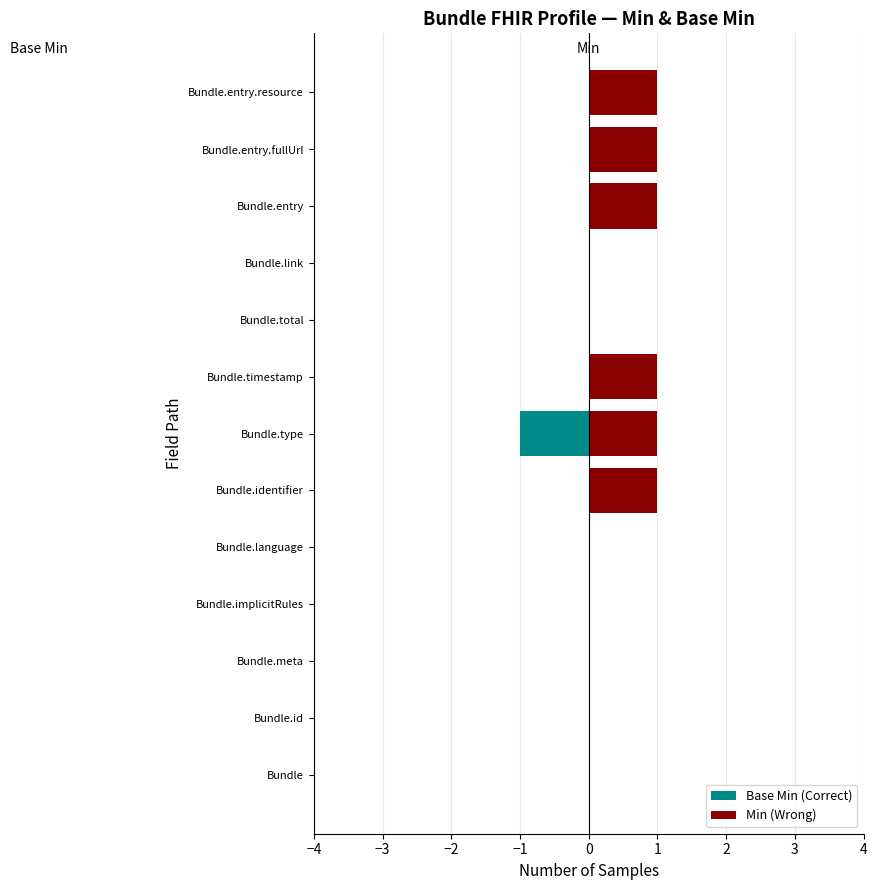

Reading left to right, what are all the values shown in this chart?

Base Min (Correct): 0	0	0	0	0	0	-1	0	0	0	0	0	0
Min (Wrong): 0	0	0	0	0	1	1	1	0	0	1	1	1